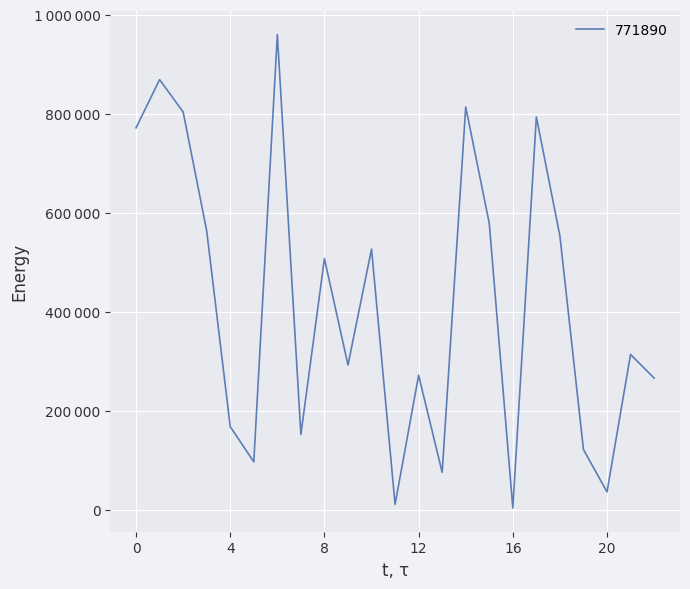

Reading left to right, extract all data points from this chart.

771890	869273	803830	563626	167683	96734	960505	151954	507603	292313	526714	10552	271663	75364	814077	578862	3281	794023	553110	121589	35846	313772	266061